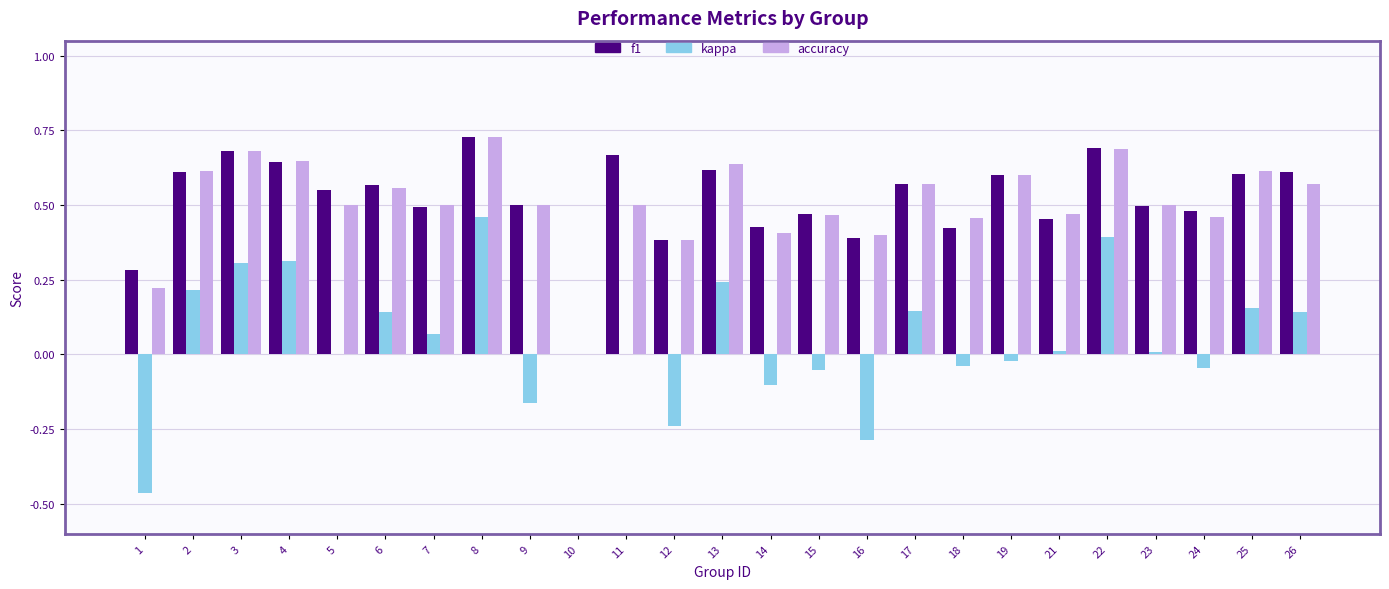

Is the value of kappa at 14 greater than the value of f1 at 19?

No